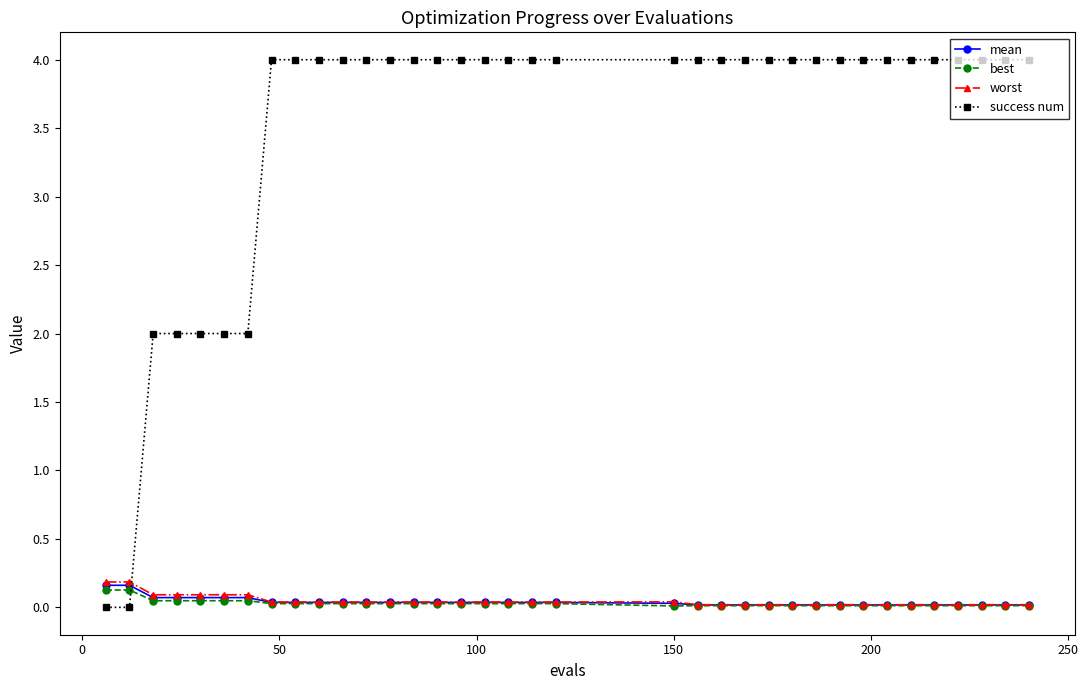

How many intersections are there between worst and success num?

1